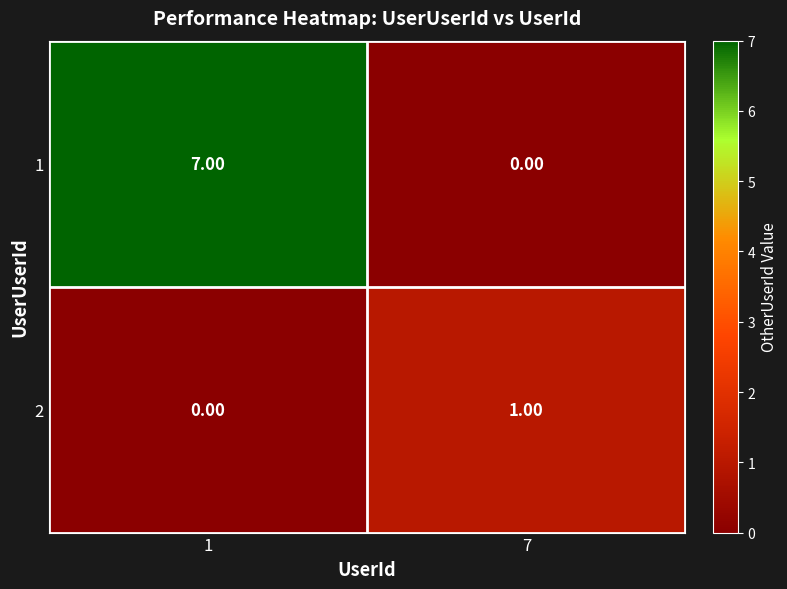

At 7, list the series in order from largest to smallest.

2, 1